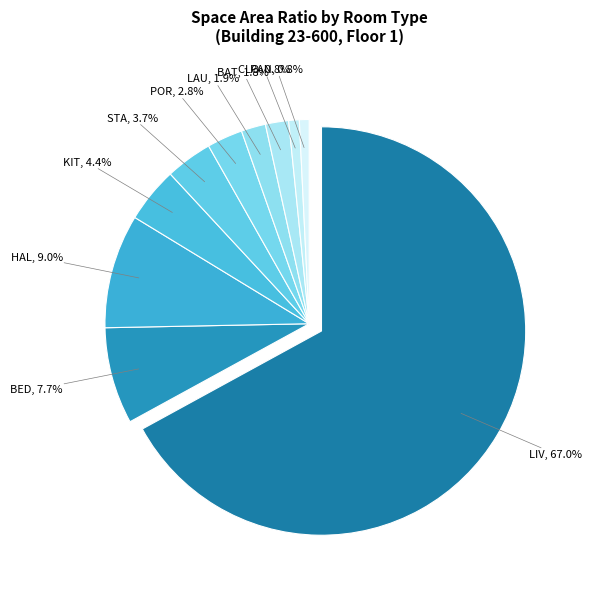

Does any single category account for the majority?

Yes